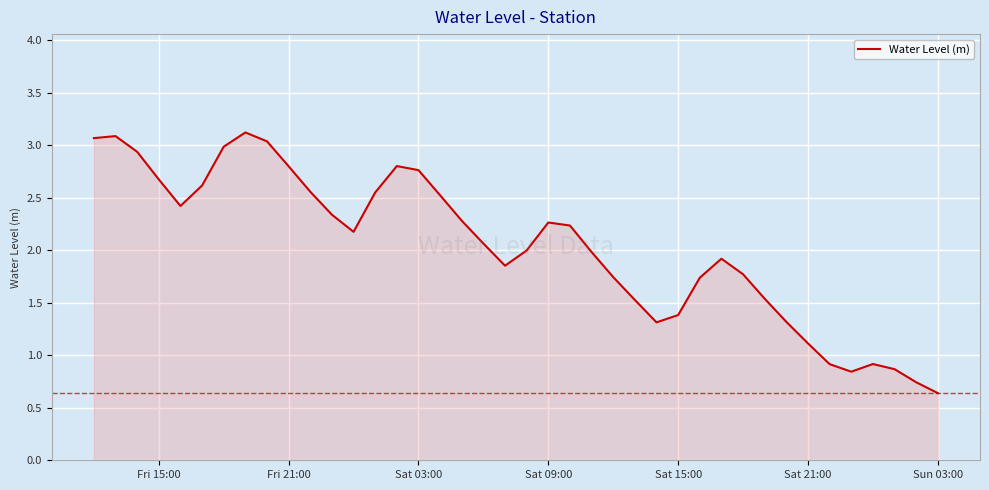

What is the minimum value shown in the chart?

0.6